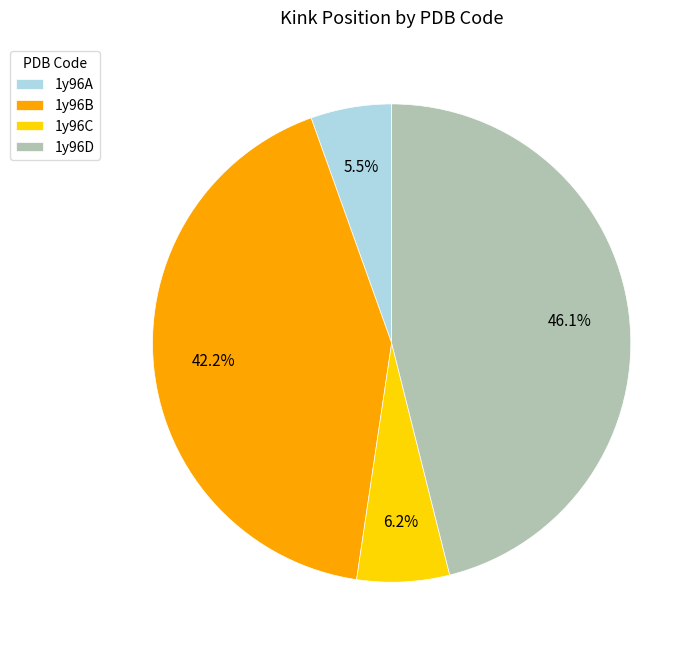

Which has a higher value, 1y96B or 1y96A?

1y96B